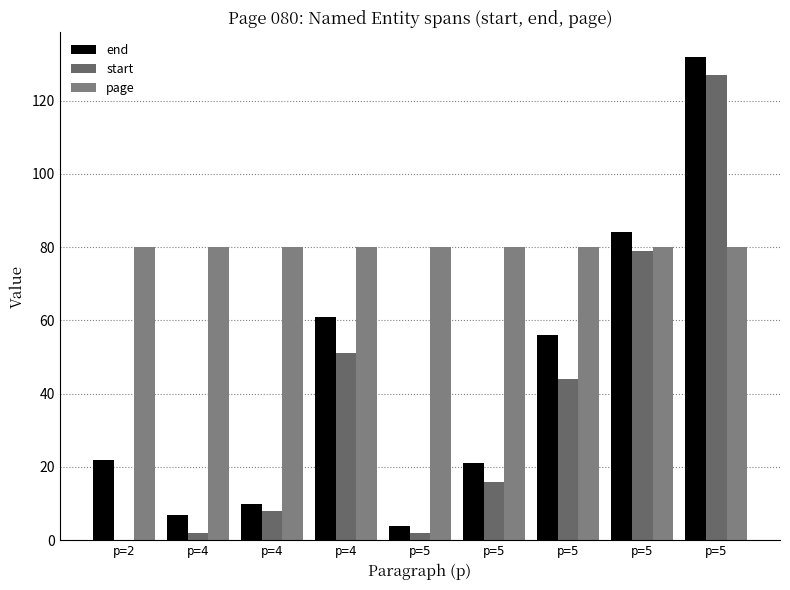

What is the difference between the start values at p=4 and p=5?

28